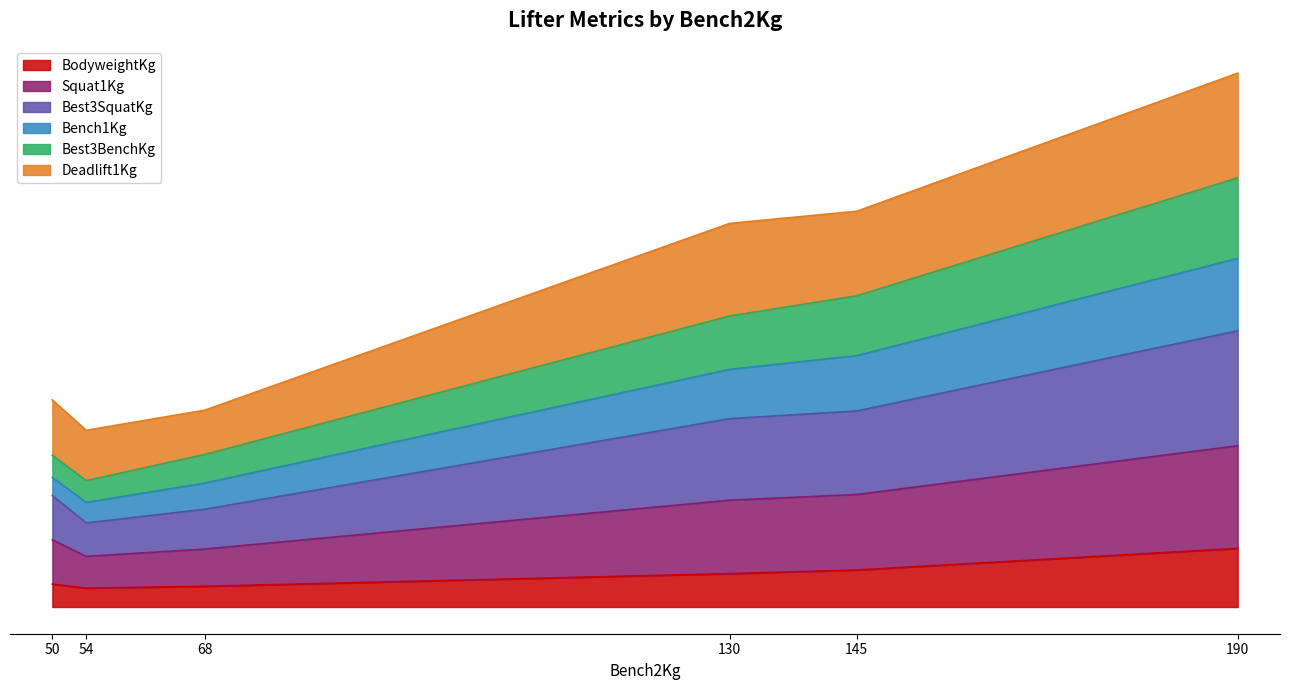

What is the value of the BodyweightKg point at the 4th from the left?

82.9